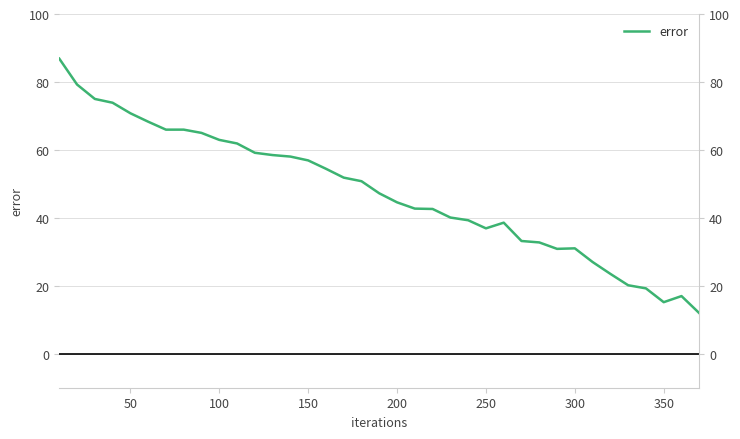

What is the average value?

47.5